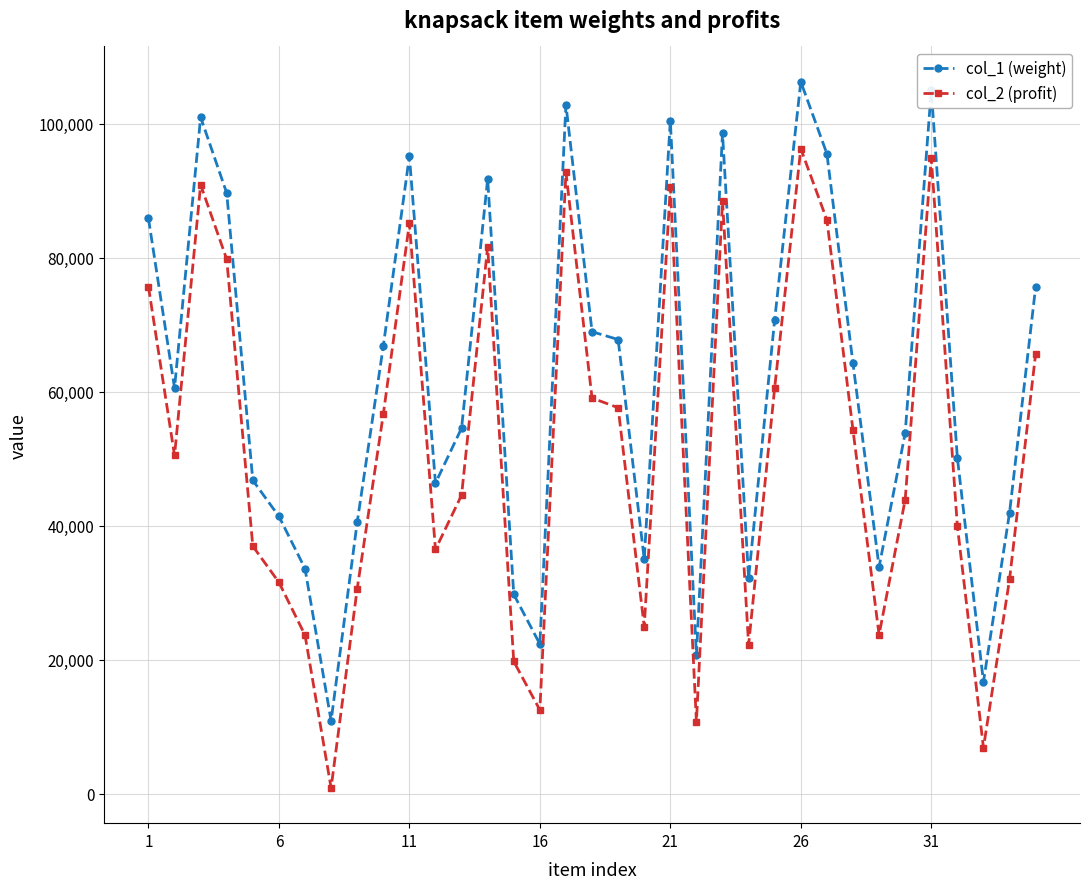

What is the value of the col_2 (profit) point at the 12th from the left?

36475